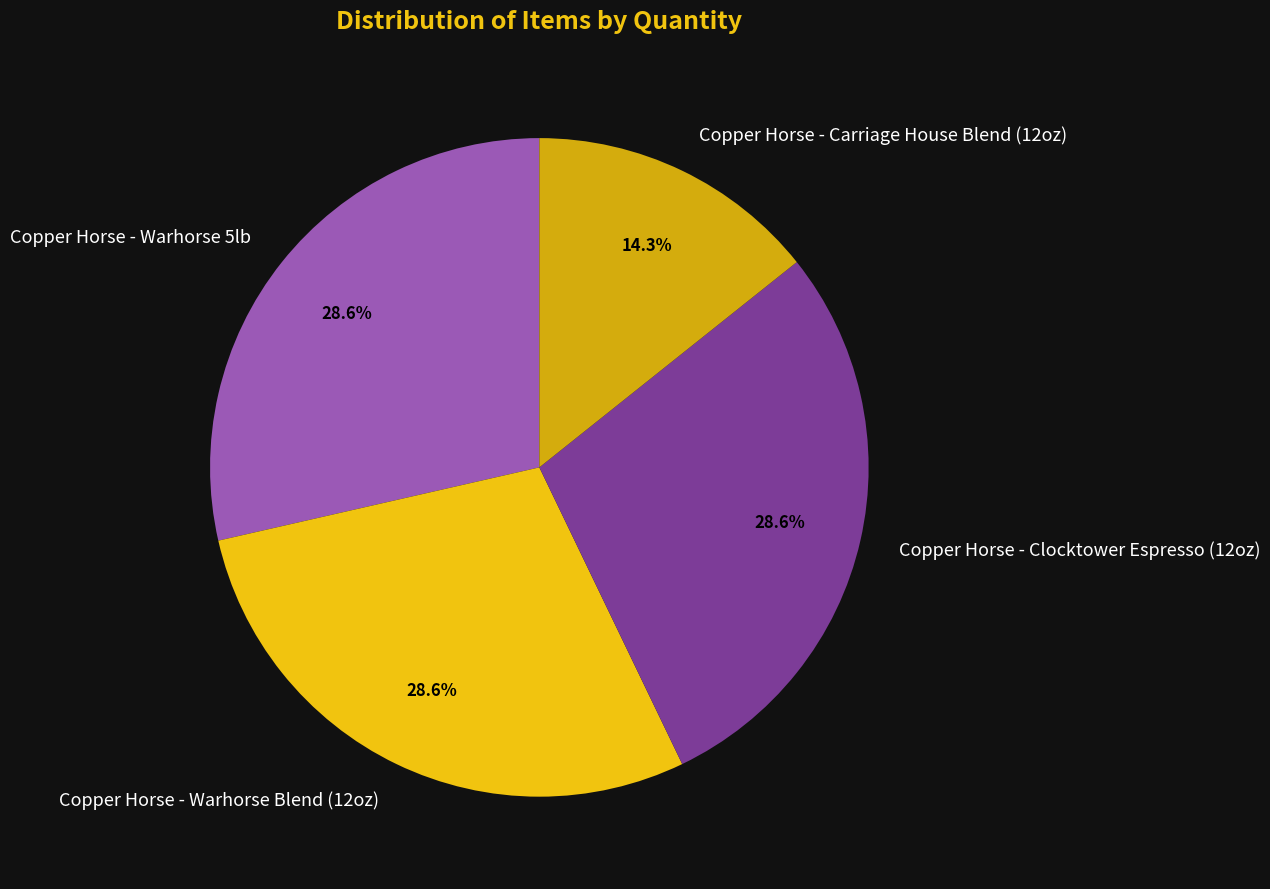

What is the ratio of the value at Copper Horse - Clocktower Espresso (12oz) to the value at Copper Horse - Warhorse 5lb?

1.0